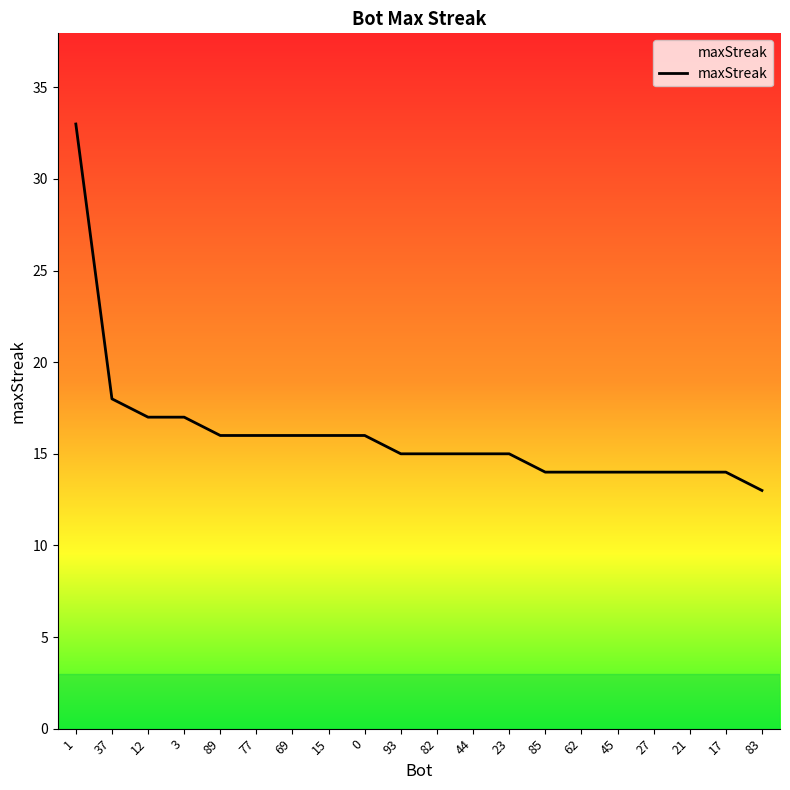

What position from the left is 0?

9